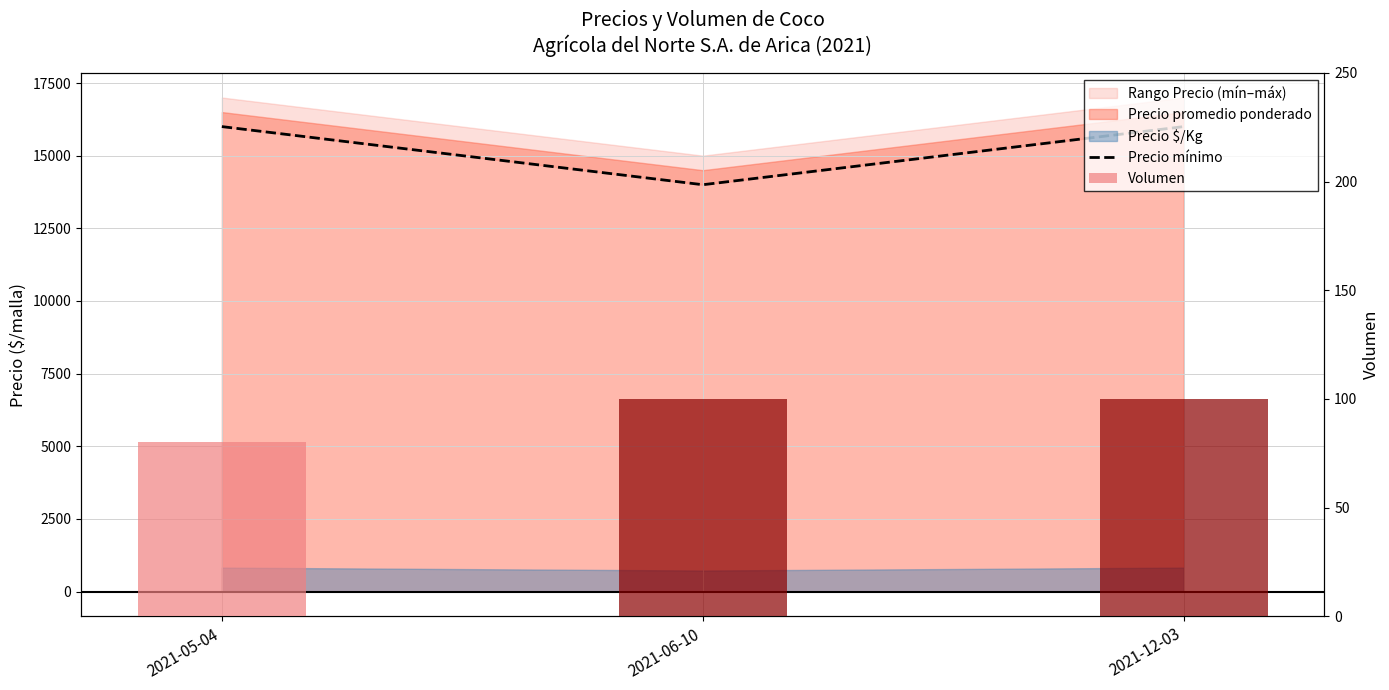

Which category has the highest value across all series?

2021-05-04